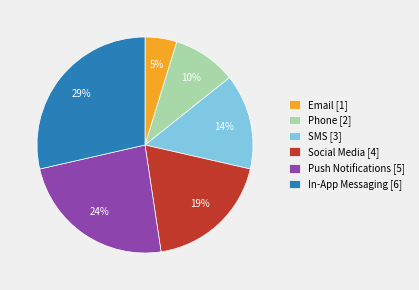

Rank the categories by value from highest to lowest.

In-App Messaging, Push Notifications, Social Media, SMS, Phone, Email